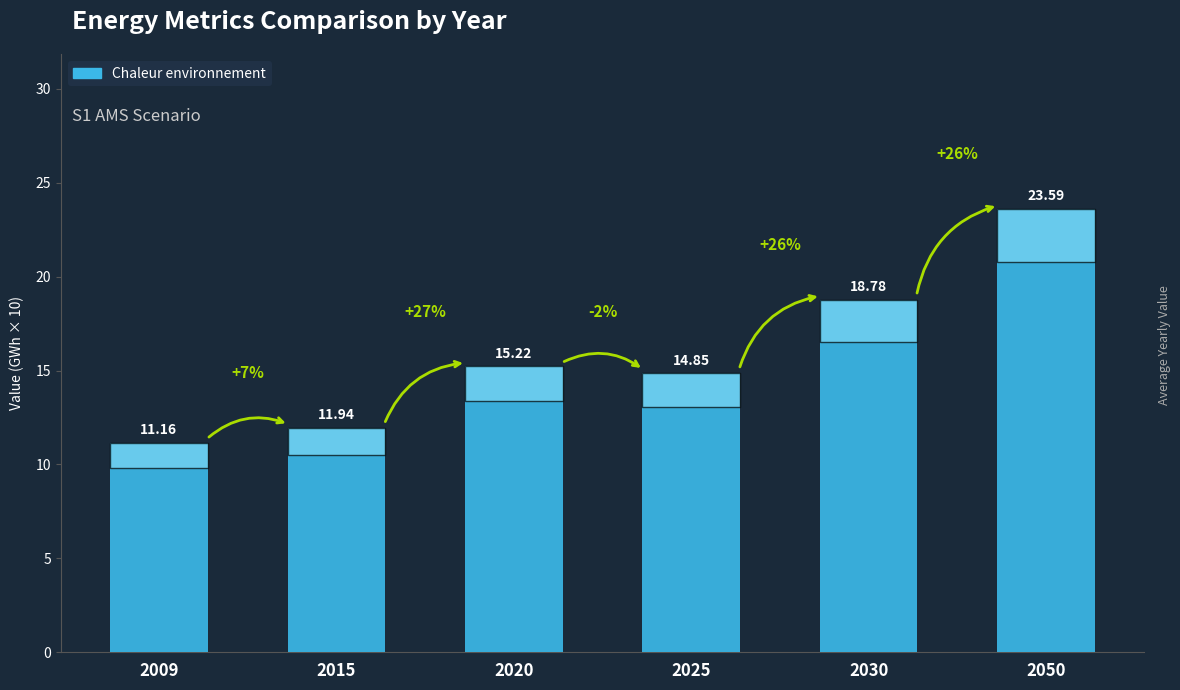

How many data points does each series have?

6